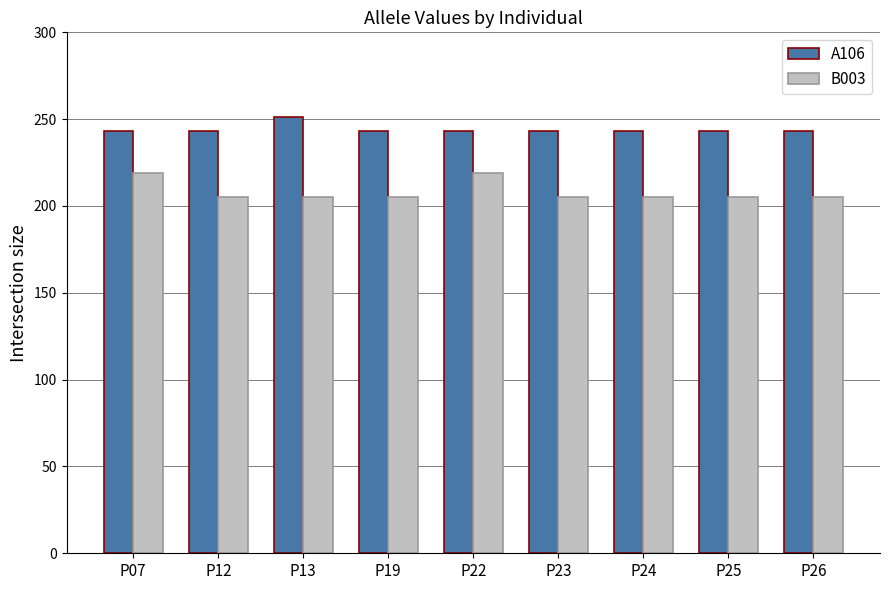

How many groups of bars are there?

9